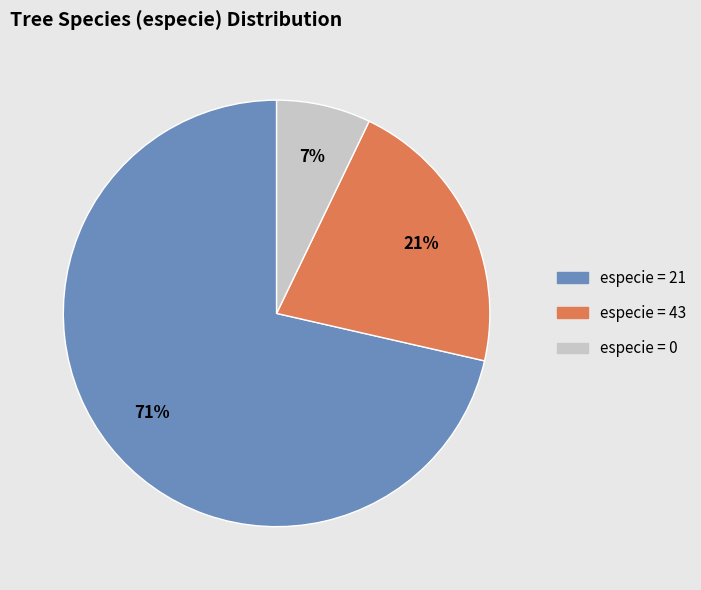

How many segments does this pie chart have?

3